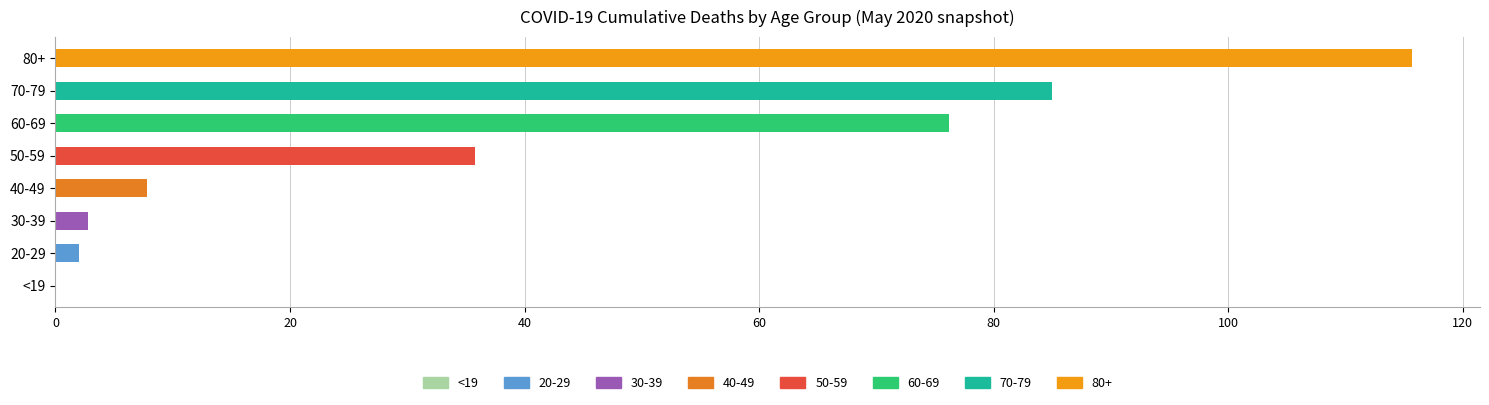

What is the sum of all values?

325.3